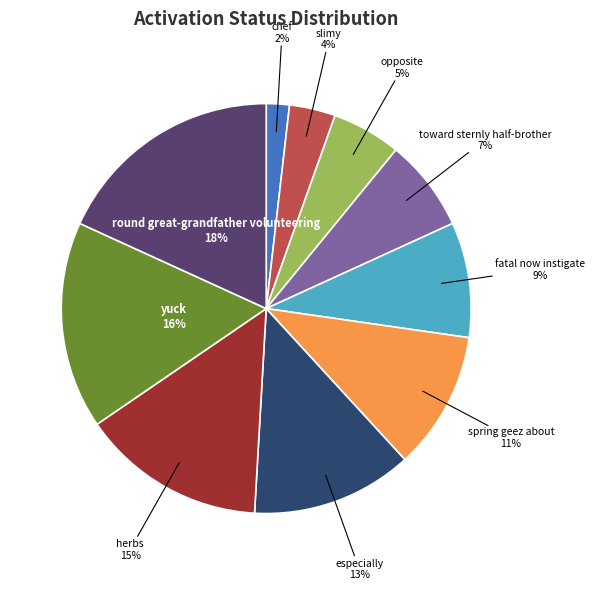

To the nearest percent, what is the average slice percentage?

10%